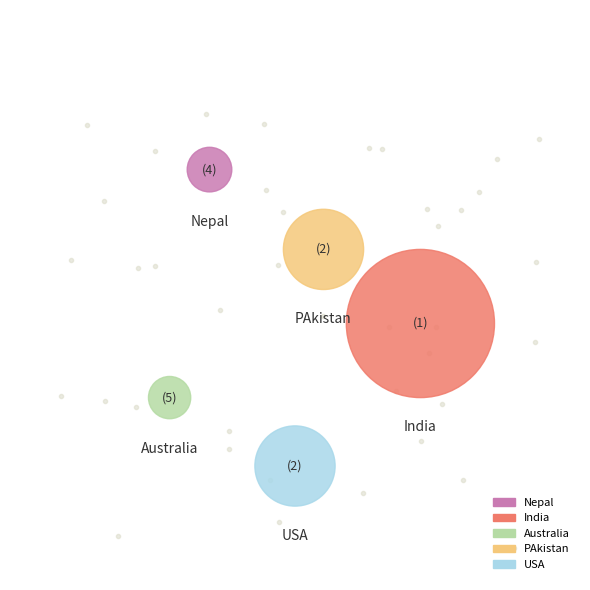

Is there a majority slice in this chart?

Yes